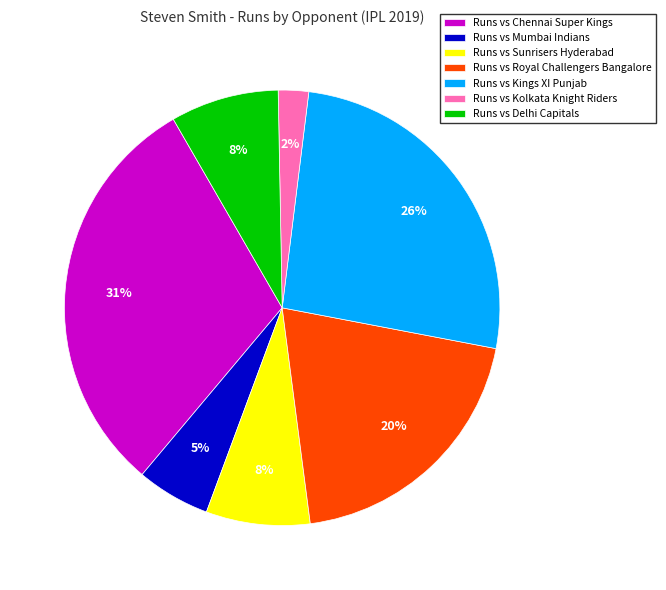

To the nearest percent, what percentage of the pie is Runs vs Sunrisers Hyderabad?

8%